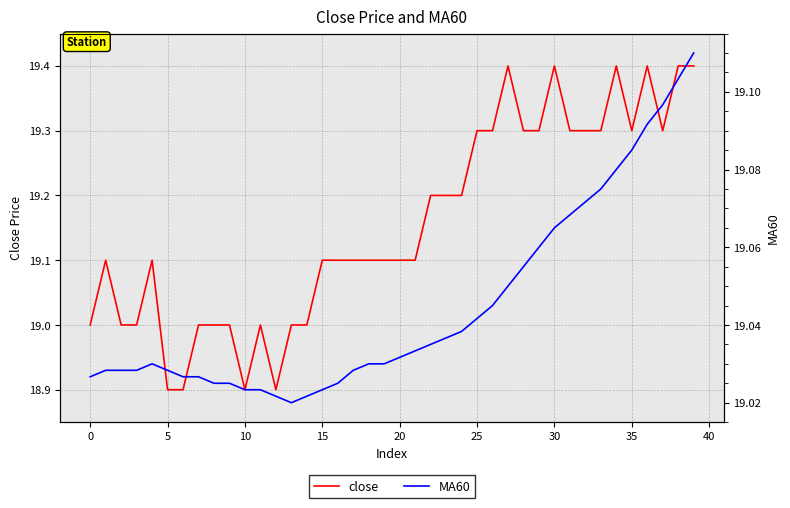

What is the maximum value for close?

19.4